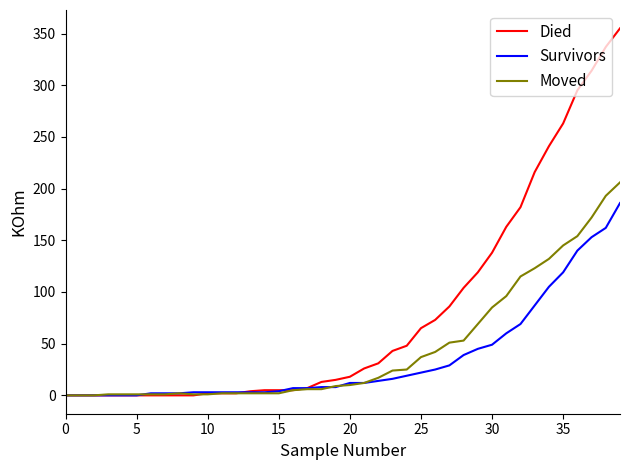

List the series in order of their peak value, highest first.

Died, Moved, Survivors